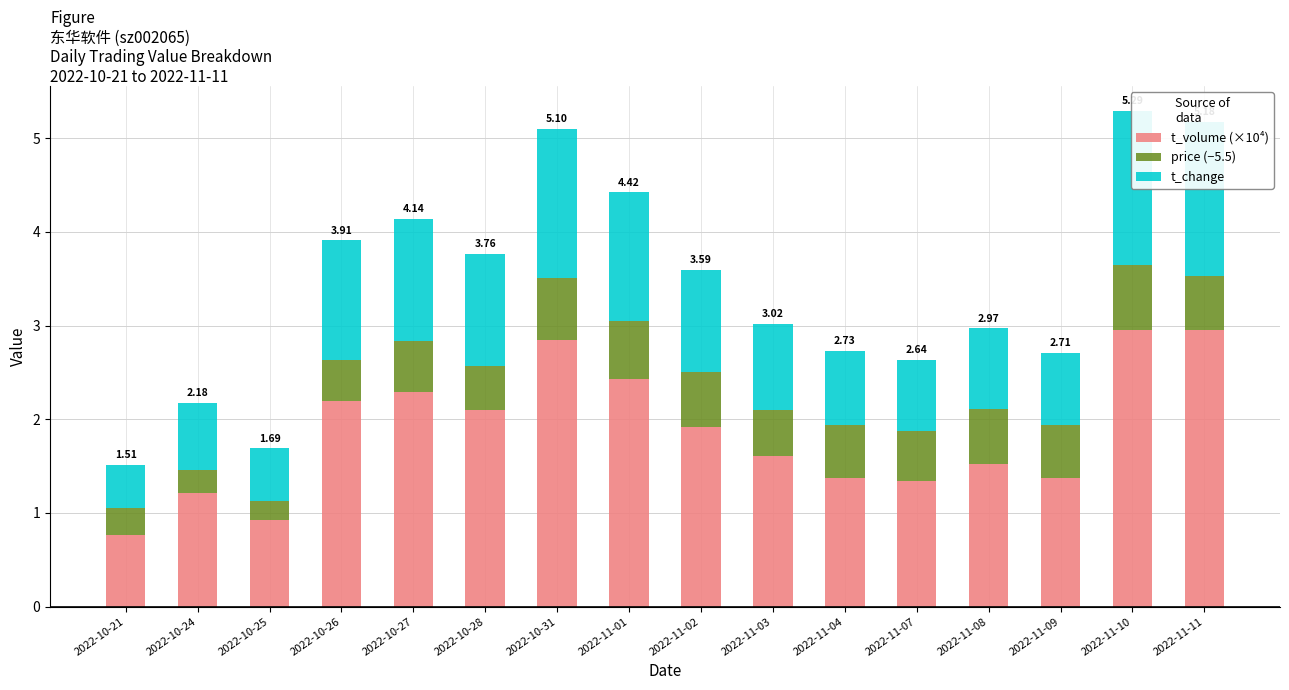

What is the difference between the t_change values at 2022-11-11 and 2022-11-01?

0.3